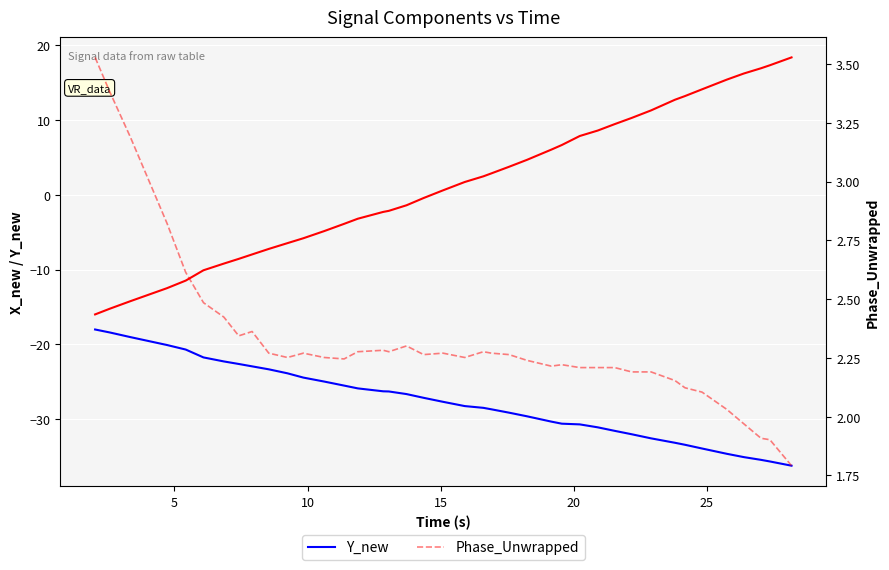

How many lines are shown in the chart?

3